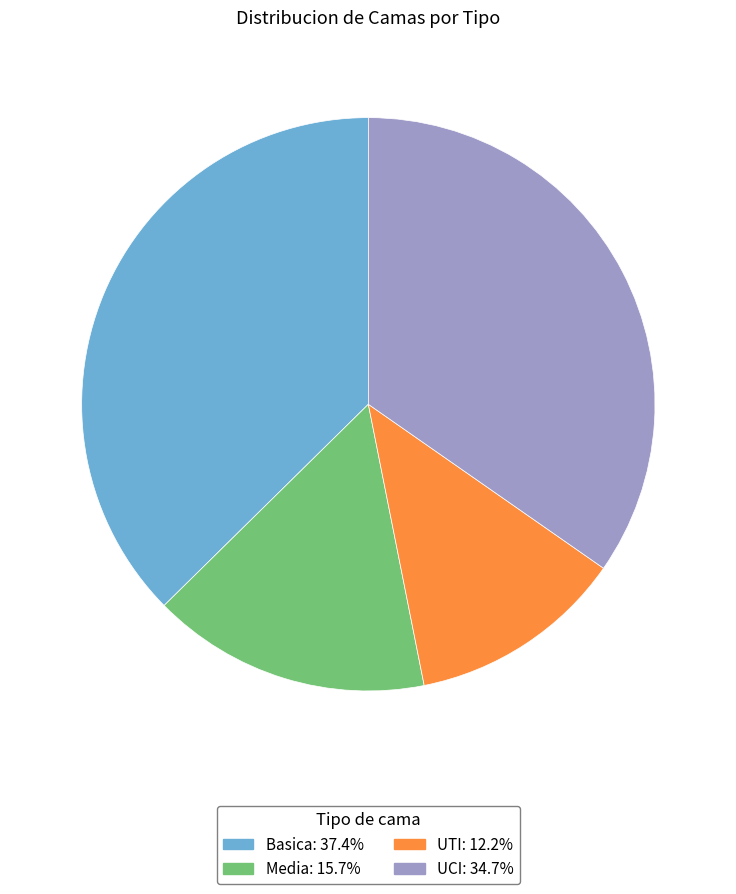

Does UTI represent more than half of the total?

No